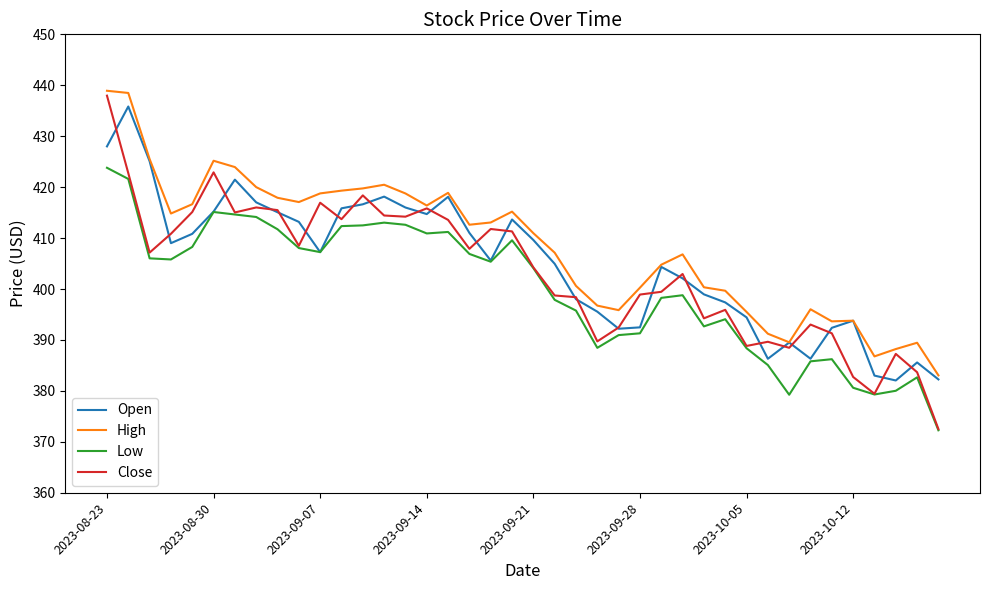

Does the chart display data point markers on the line(s)?

No